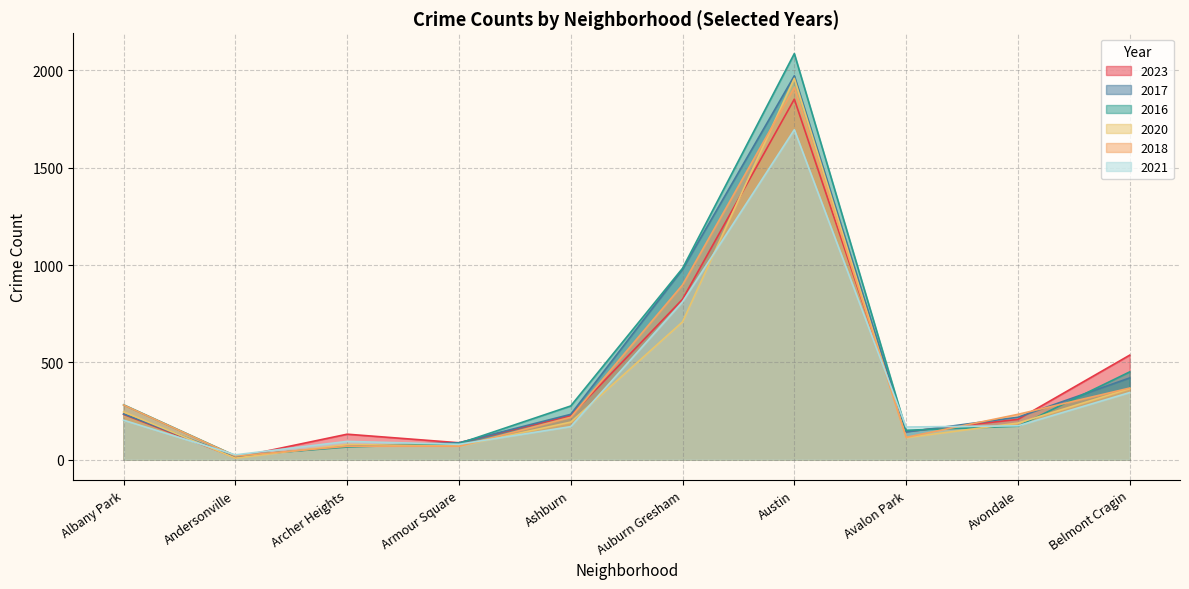

At Avondale, list the series in order from smallest to largest.

2016, 2021, 2020, 2023, 2017, 2018